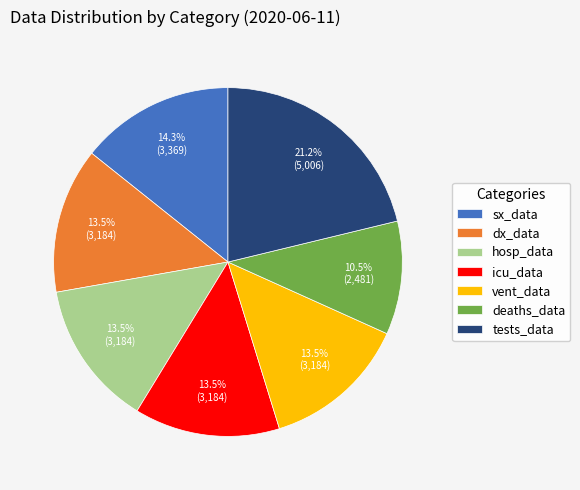

Which slice is the largest?

tests_data